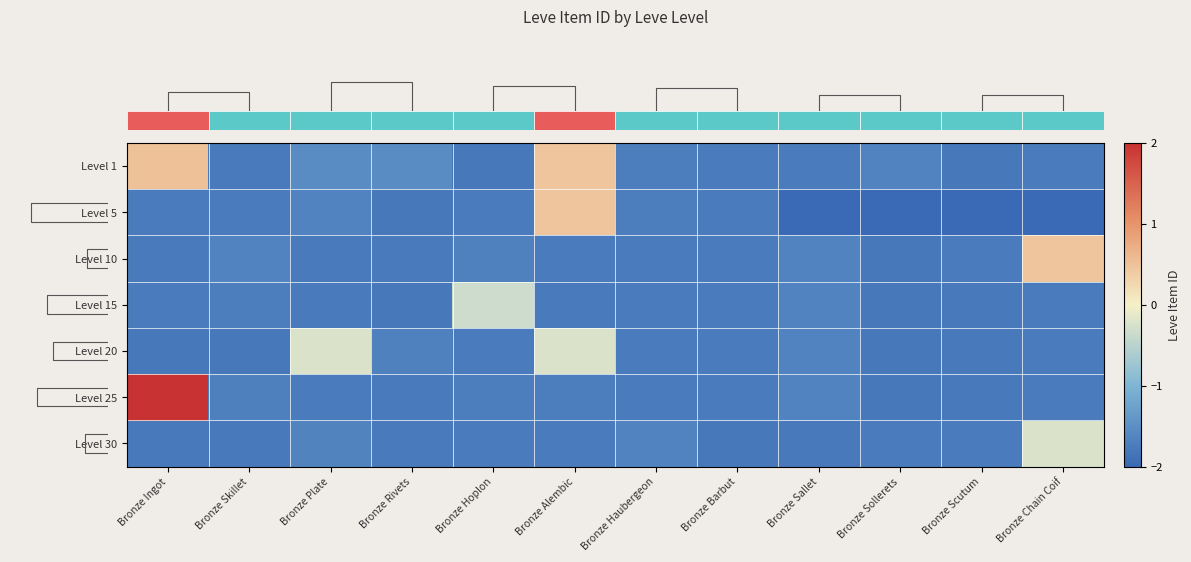

At which category is the sum across all series the highest?

Bronze Alembic